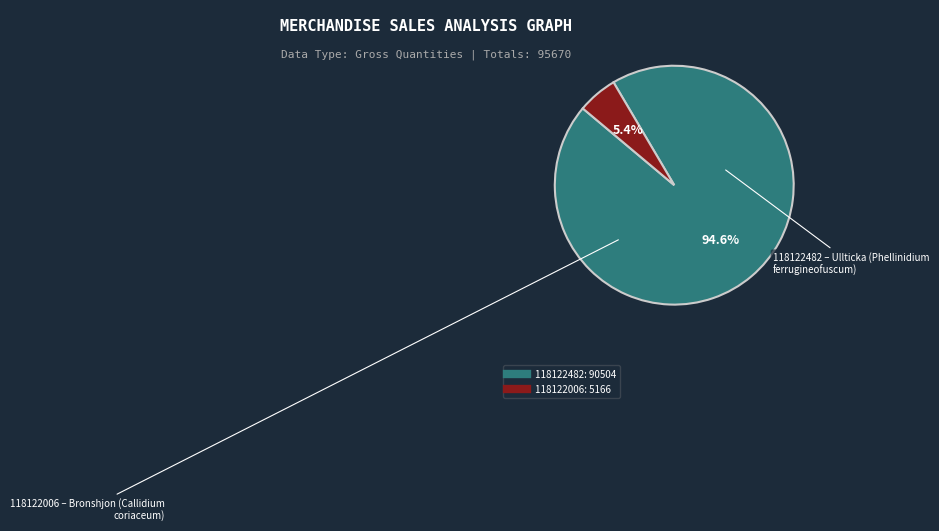

To the nearest percent, what is the combined percentage of 118122006 and 118122482?

100%